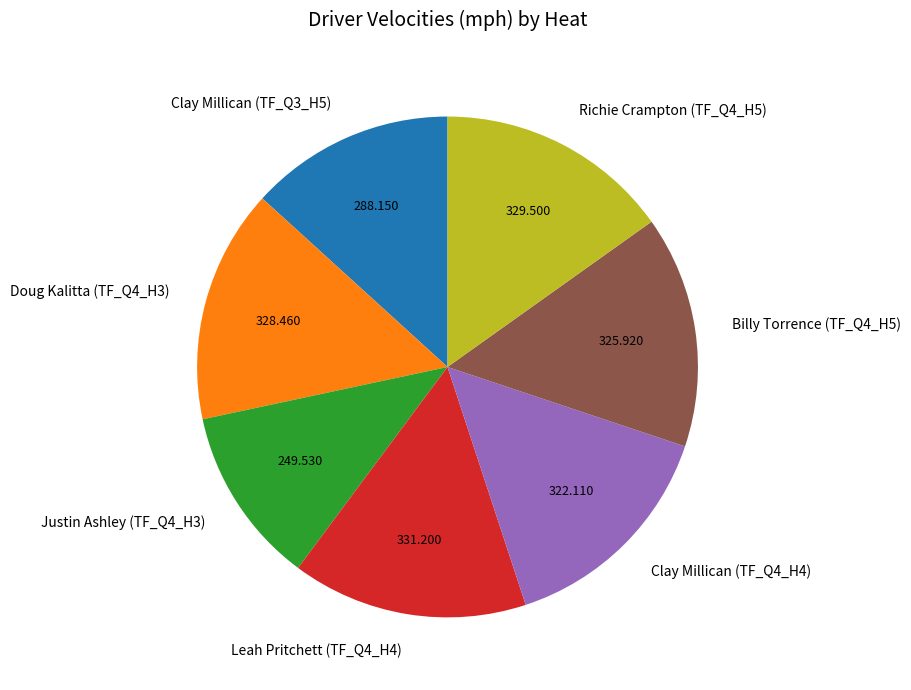

Does any single category account for the majority?

No